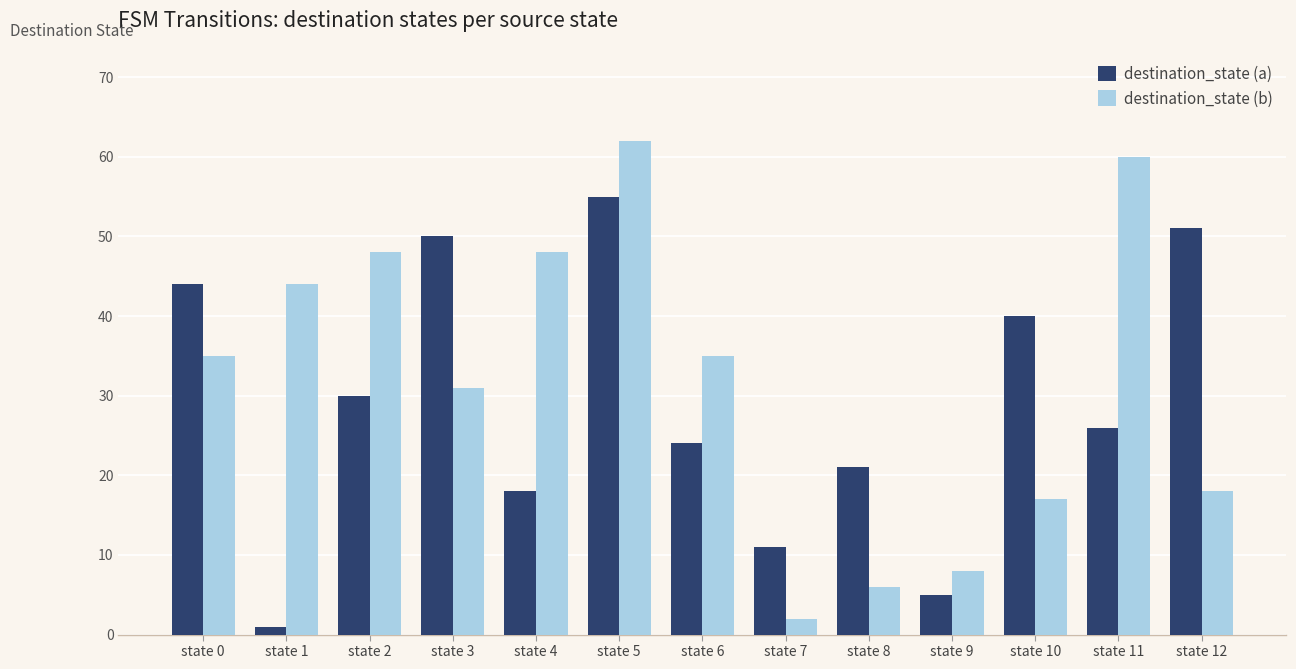

What is the difference between the maximum and minimum values in the destination_state (b) series?

60